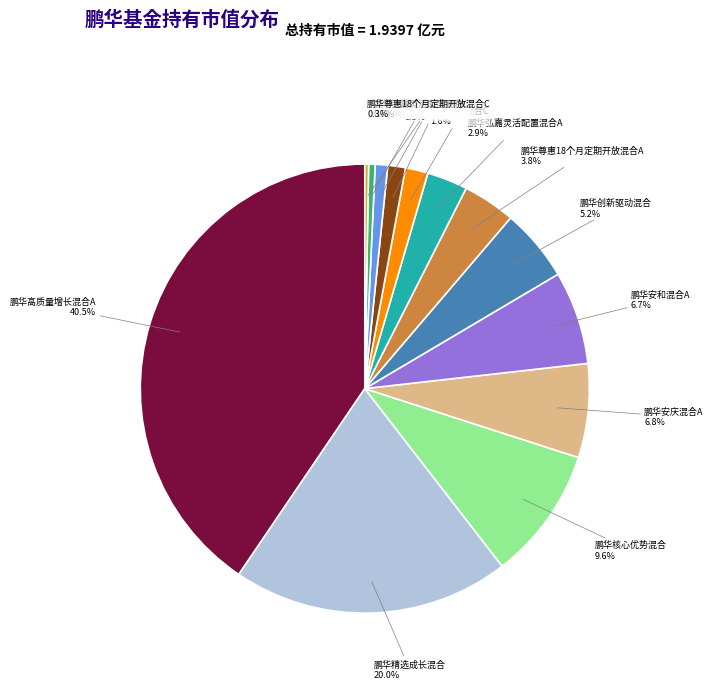

What portion of the pie excludes 鹏华高质量增长混合A?

59.5%